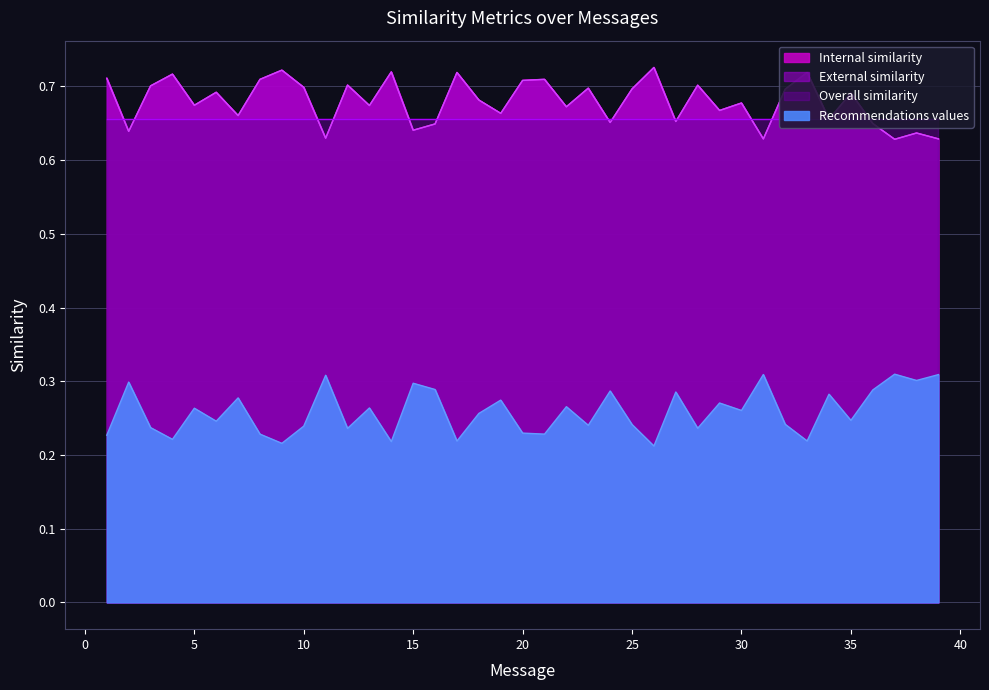

True or false: Recommendations values has more than 1 interior local peaks.

True